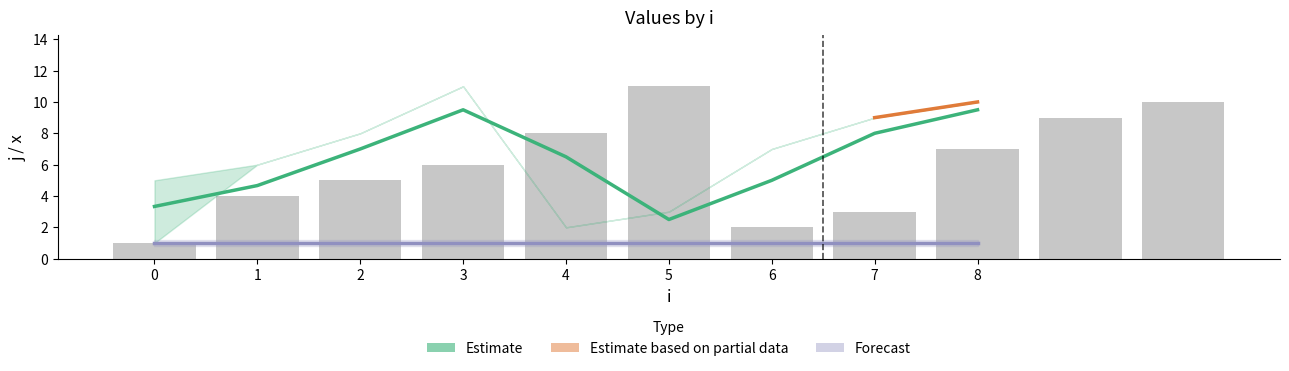

Which has a higher value, 7 or 4?

7